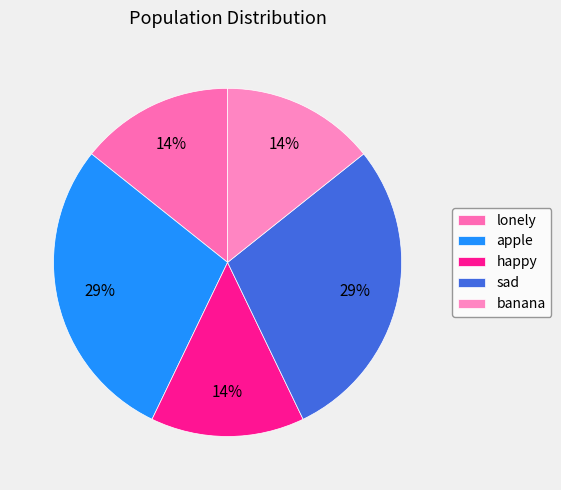

Is there a majority slice in this chart?

No